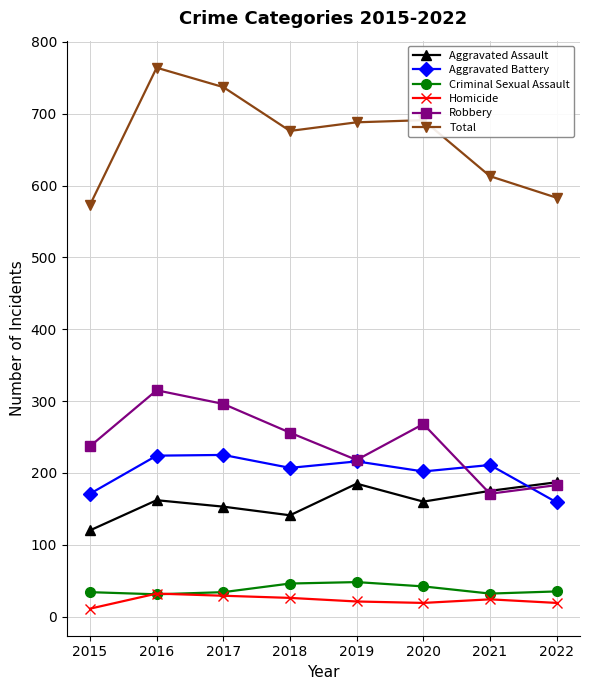

What is the sum of the Robbery values at 2021 and 2017?

467